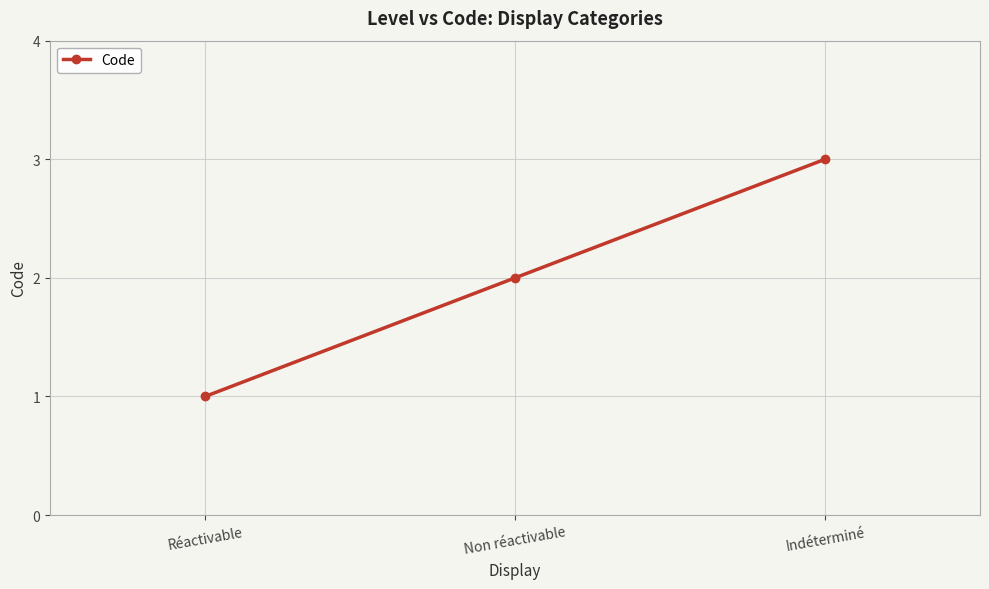

What position from the right is Non réactivable?

2